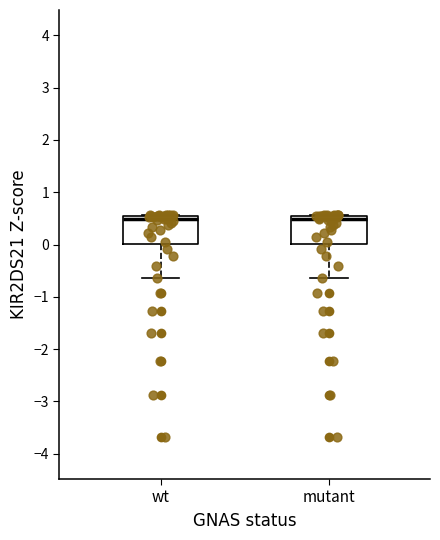

Reading left to right, read every box against the y-axis: the position of its median line, the range the box covers, and the ends of its whiskers. The values are not printed on the chart, so give them approximately, as read against the axis.

wt: median 0.5 (just below the box's upper edge), box 0.0 to 0.5, whiskers -0.6 to 0.6
mutant: median 0.5 (just below the box's upper edge), box 0.0 to 0.5, whiskers -0.6 to 0.6